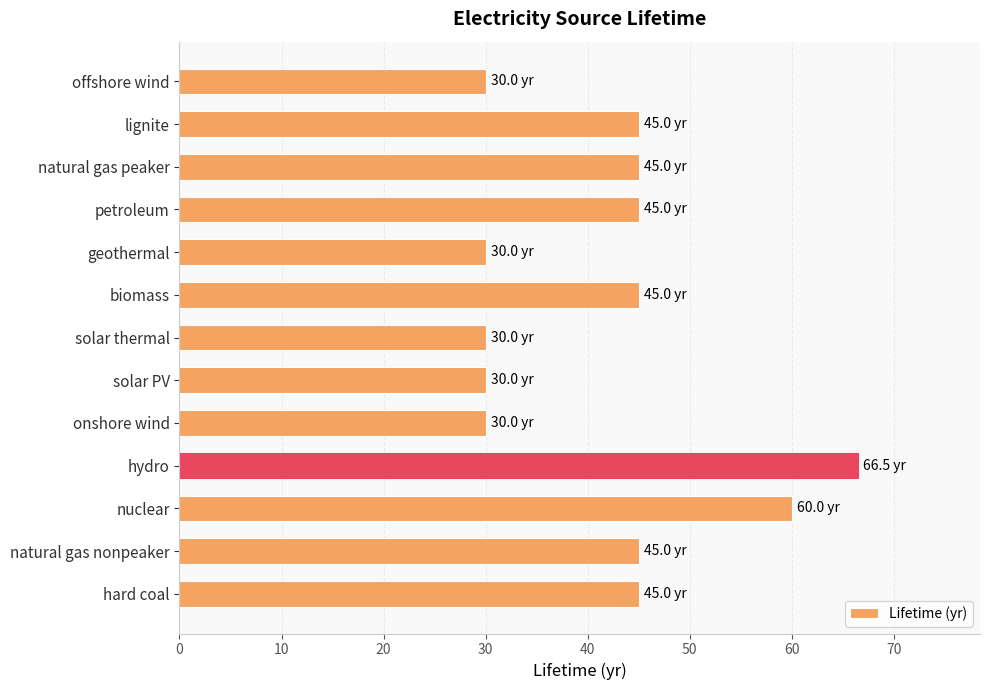

Read the value at natural gas nonpeaker.

45.0